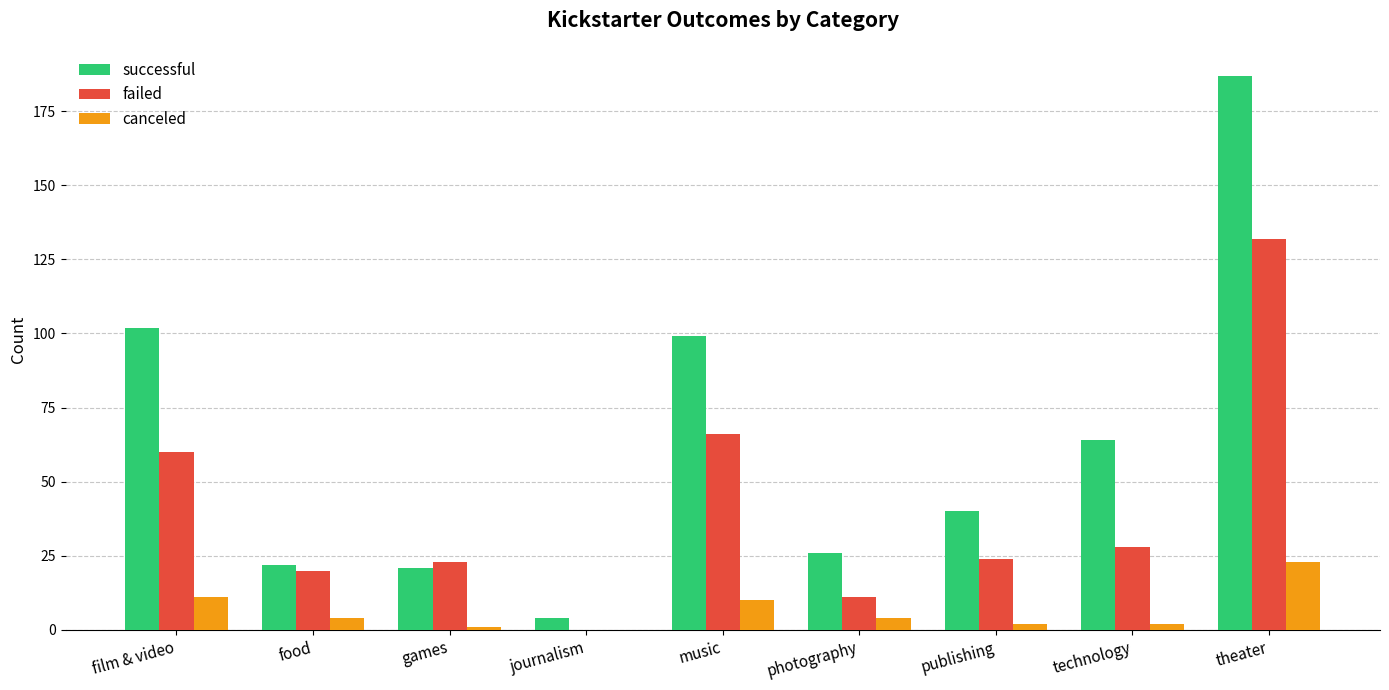

Which category has the highest value across all series?

theater